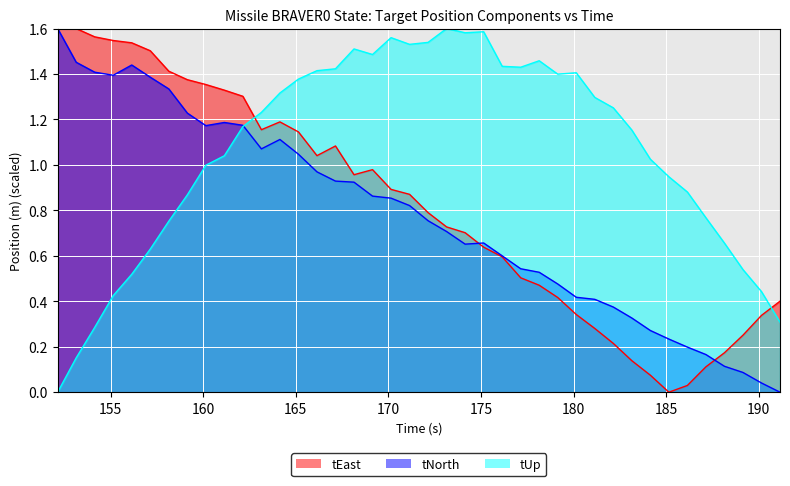

What are all the series names shown in the legend?

tEast, tNorth, tUp